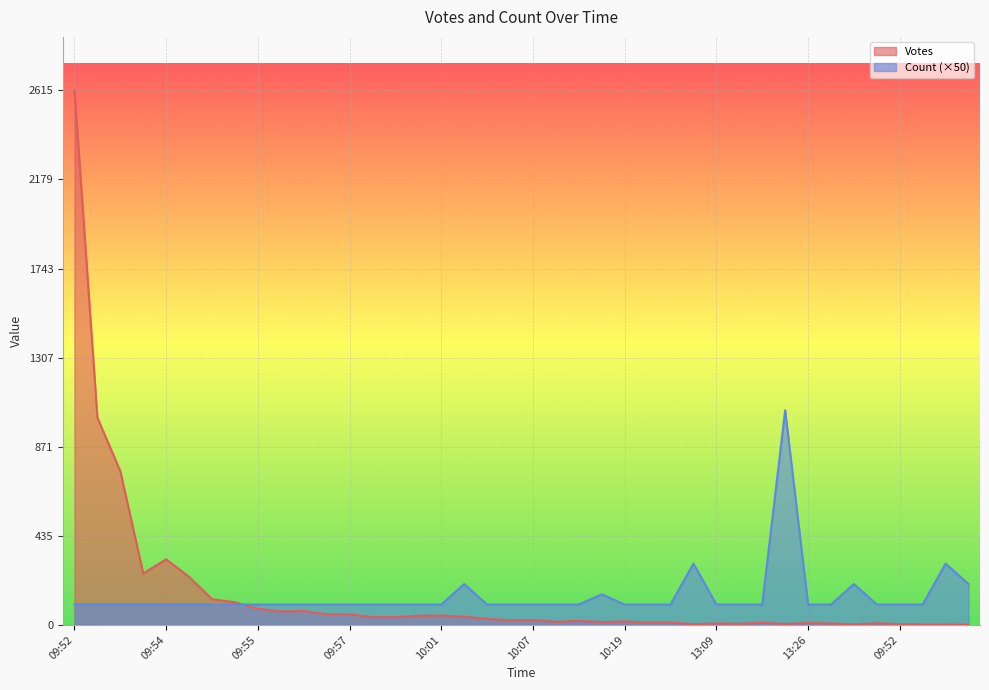

At 09:57, list the series in order from largest to smallest.

Count (×50), Votes